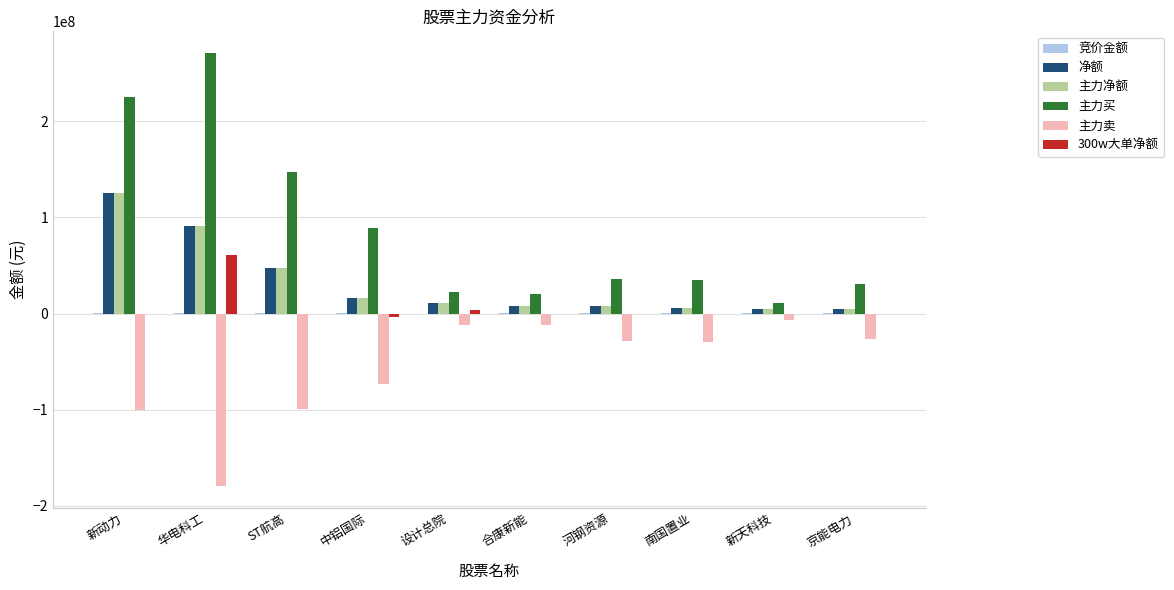

What is the sum of all 主力买 values?

889994948